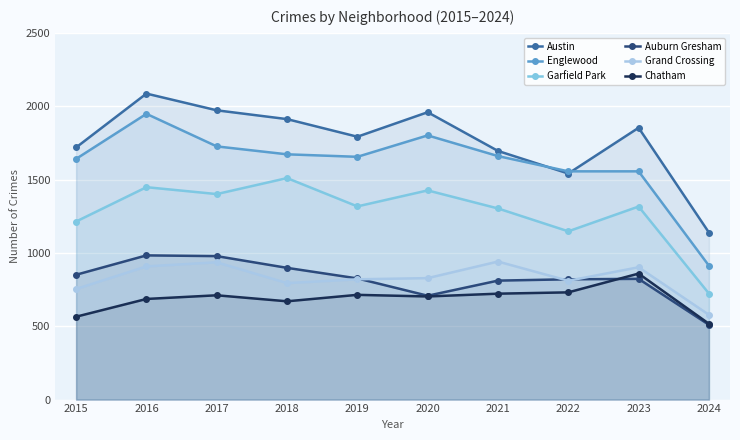

True or false: Garfield Park and Englewood intersect in this chart.

False